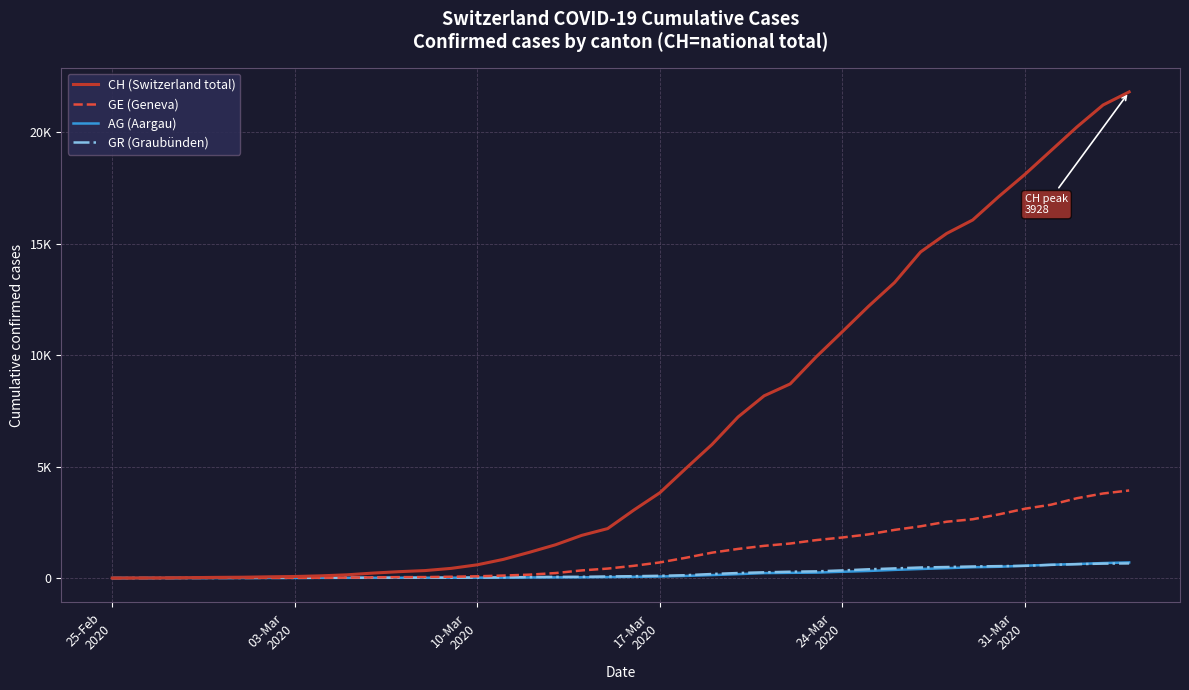

Does the chart have visible grid lines?

Yes